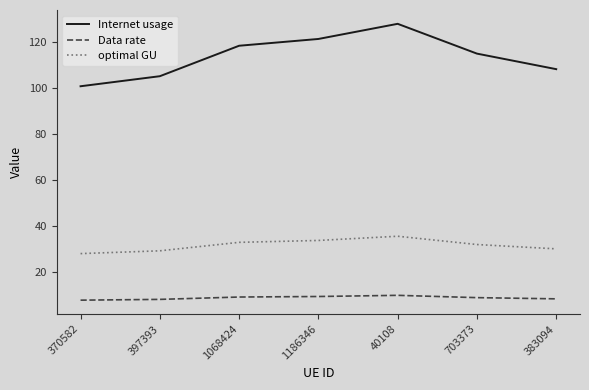

Read the optimal GU value at 1186346.

33.8